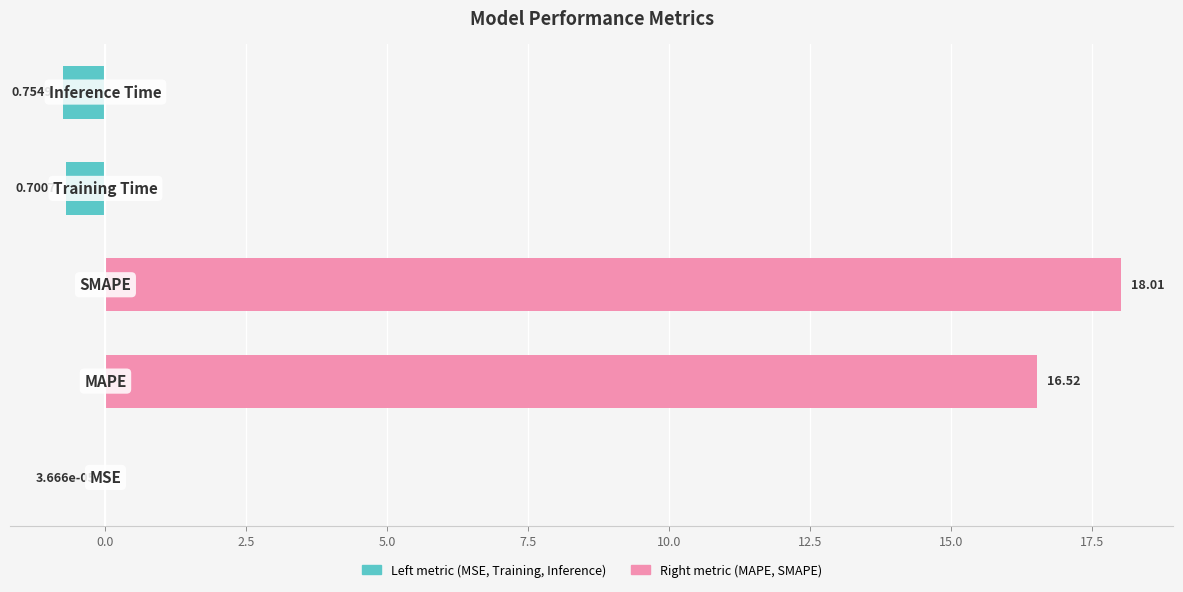

The value of Right metric at −2.5 is -6.9. True or false?

False